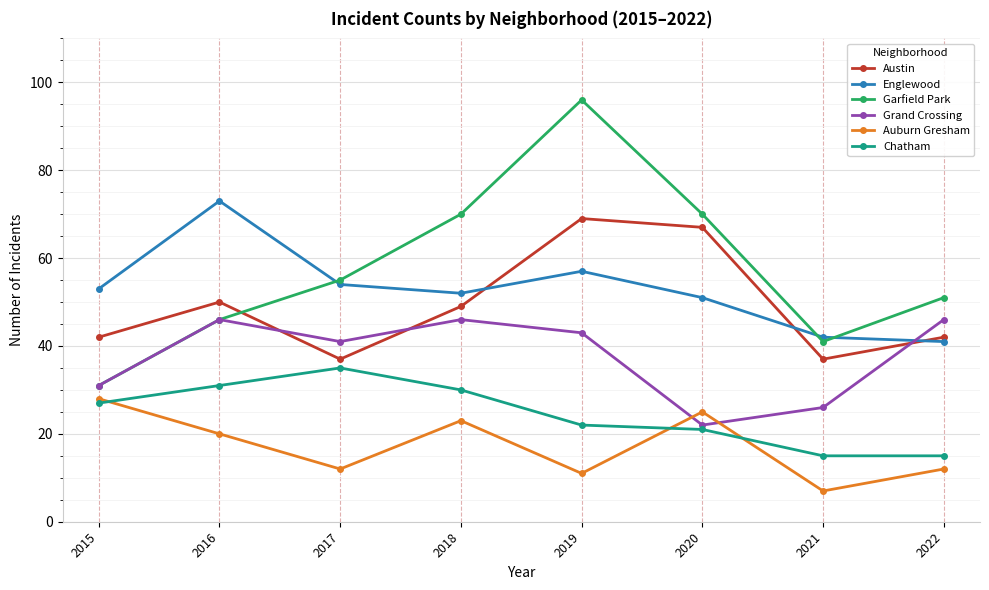

True or false: Grand Crossing and Austin intersect in this chart.

True